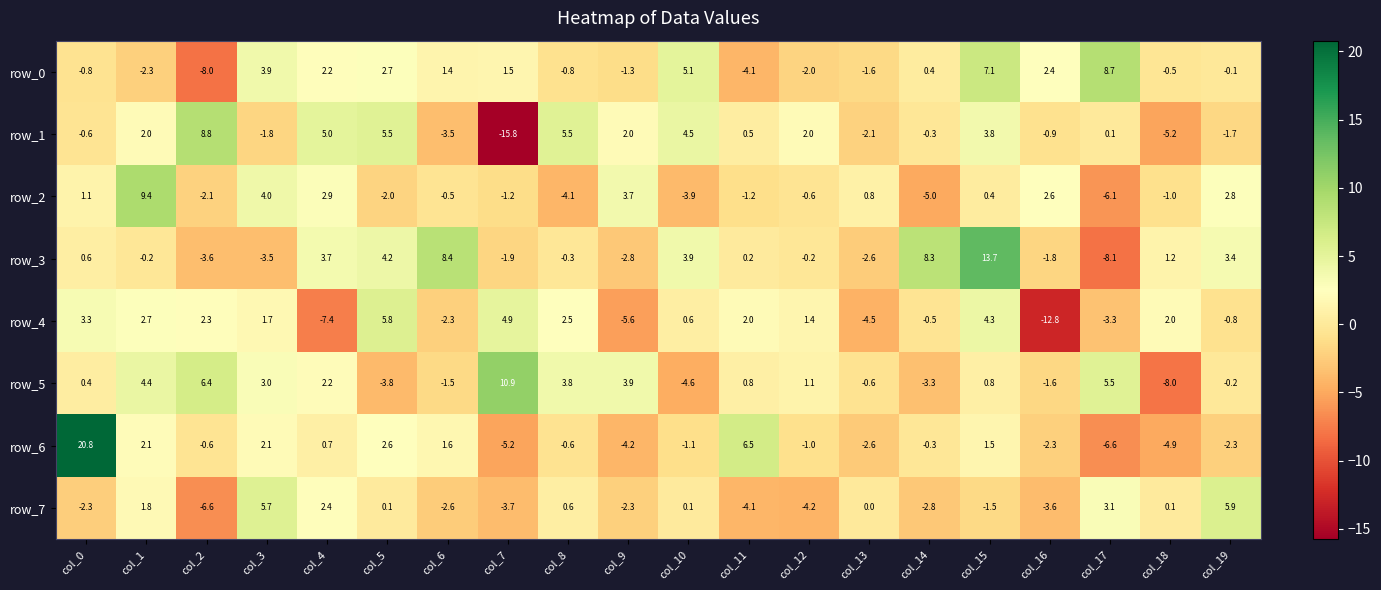

Between col_1 and col_19, which series saw the biggest shift?

row_2